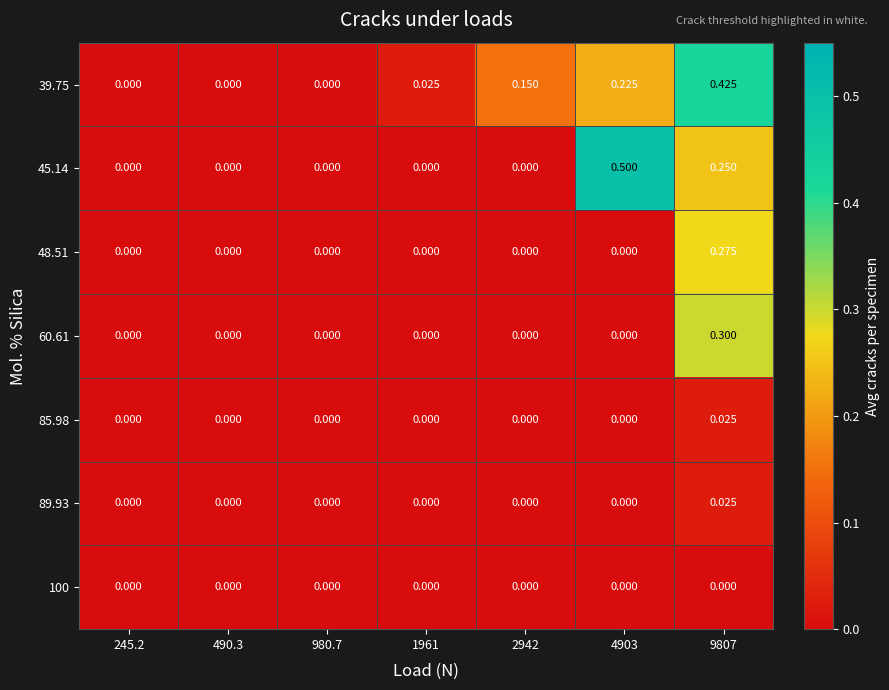

Is the value of 39.75 at 980.7 greater than the value of 85.98 at 9807?

No